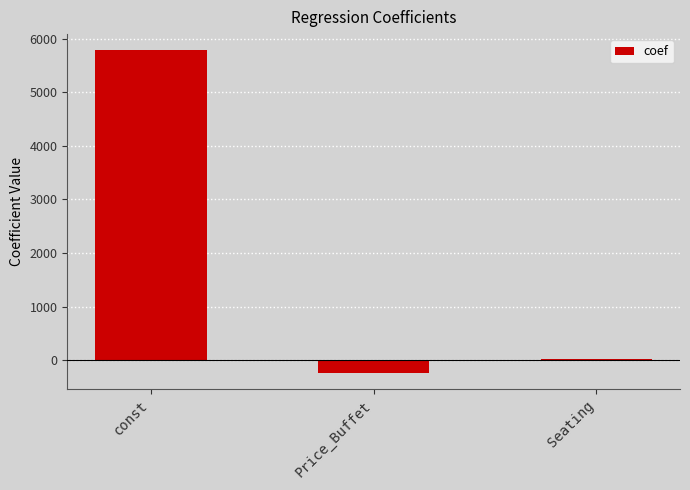

True or false: the data shows -237.3 at Price_Buffet.

True